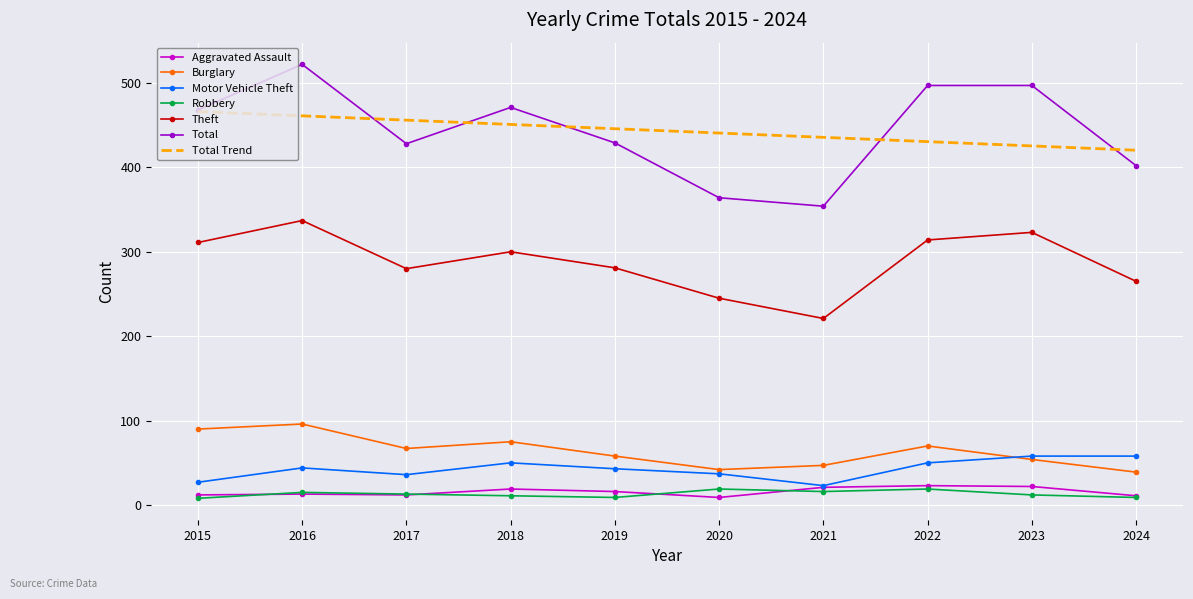

What is the approximate value of Total at 2017?

428.0